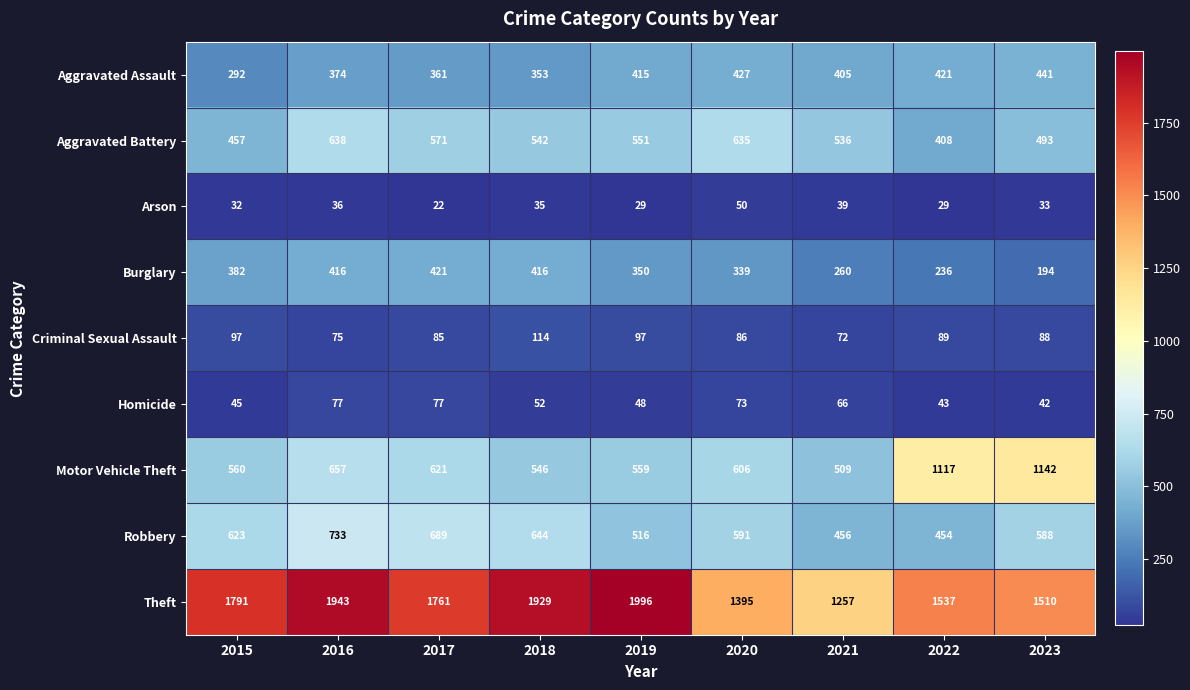

Between 2017 and 2020, which series saw the biggest shift?

Theft